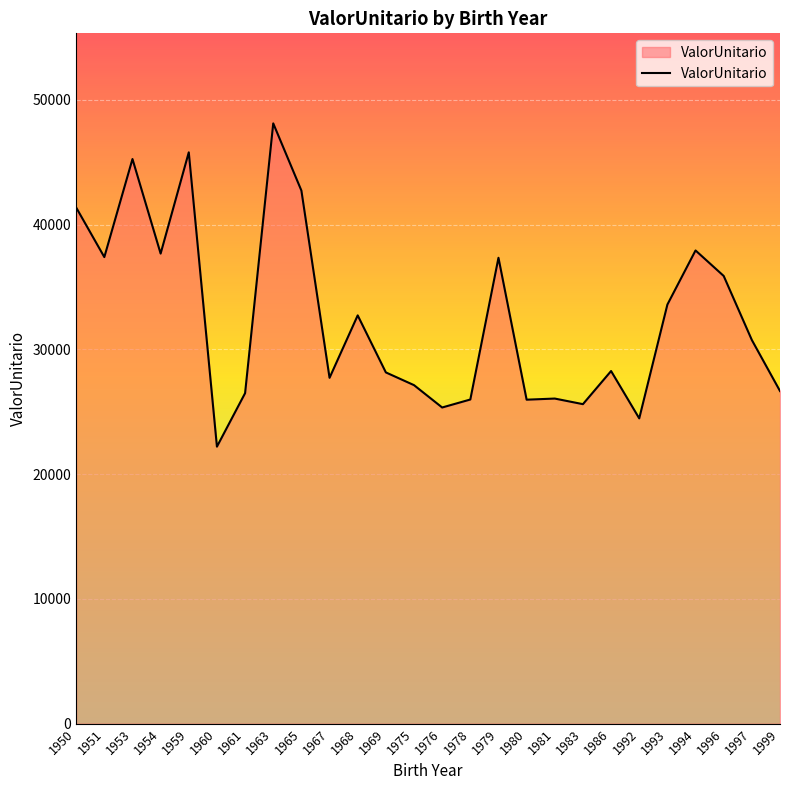

Between 1993 and 1959, which is larger?

1959